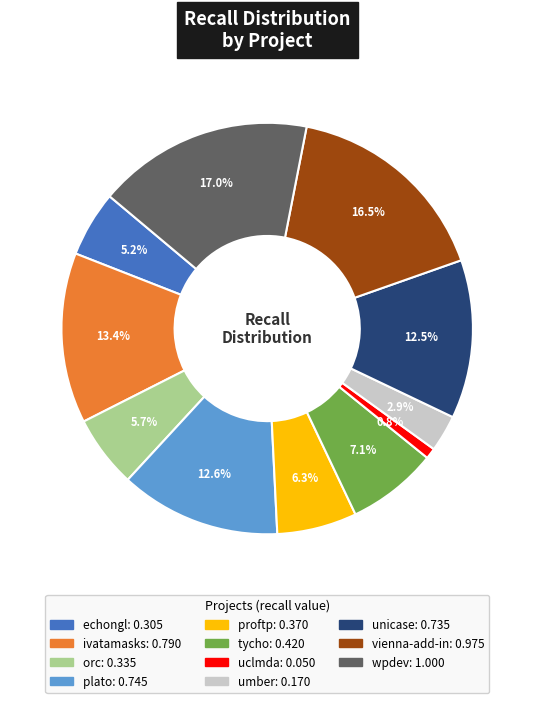

Is there a majority slice in this chart?

No